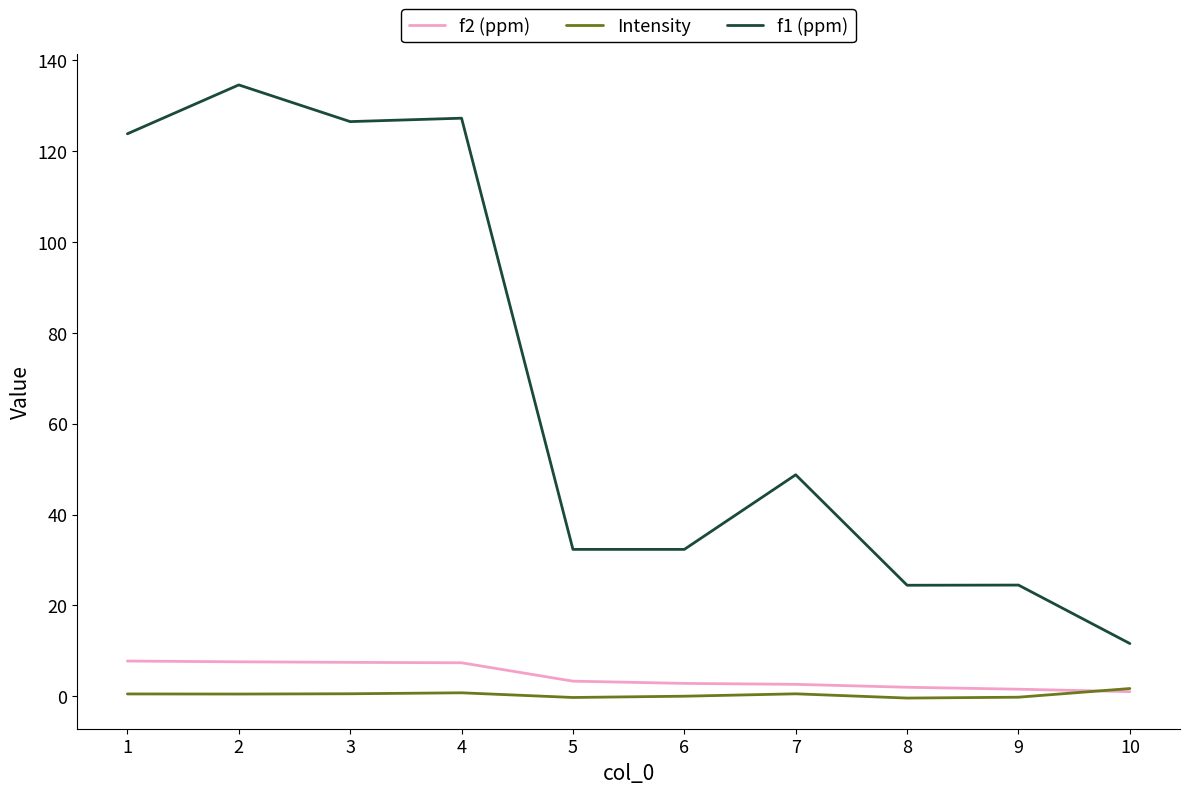

What is the difference between the maximum and minimum values in the f1 (ppm) series?

123.0